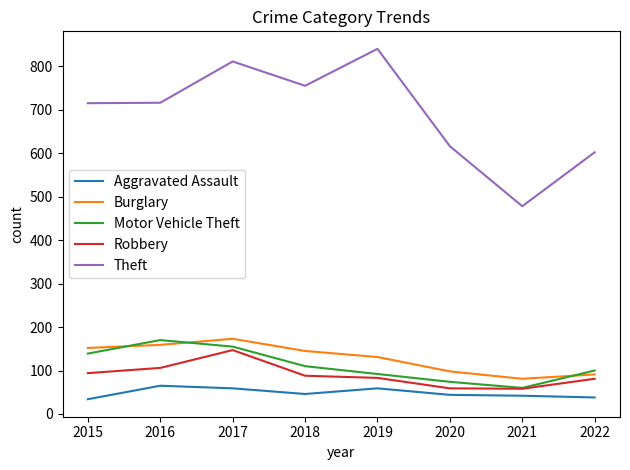

Between 2017 and 2022, which series saw the biggest shift?

Theft